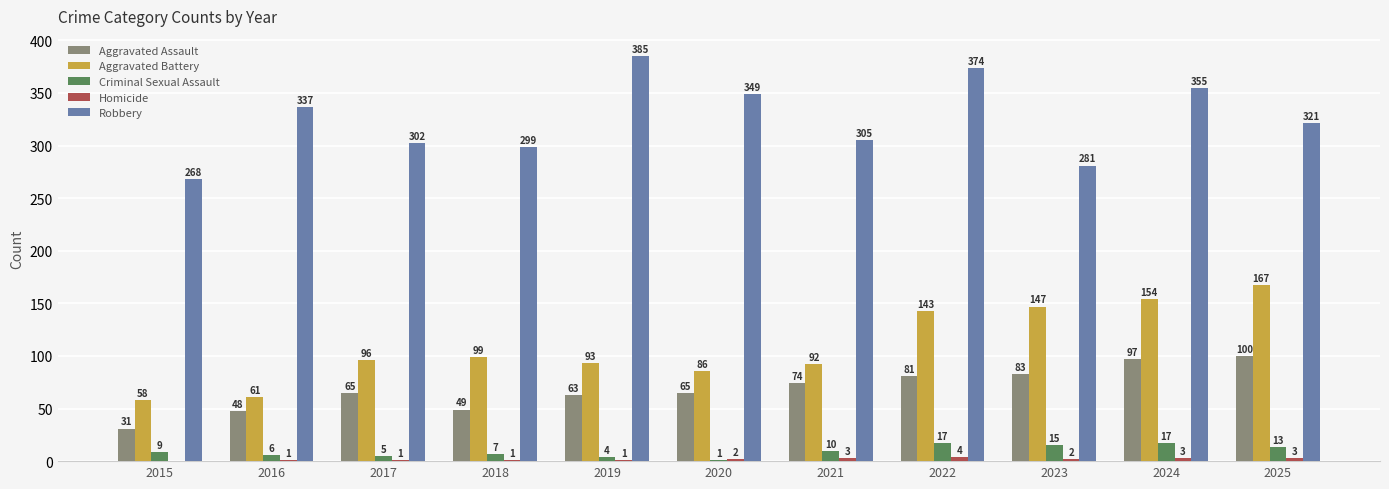

The Aggravated Assault series shows 81 at 2022. True or false?

True